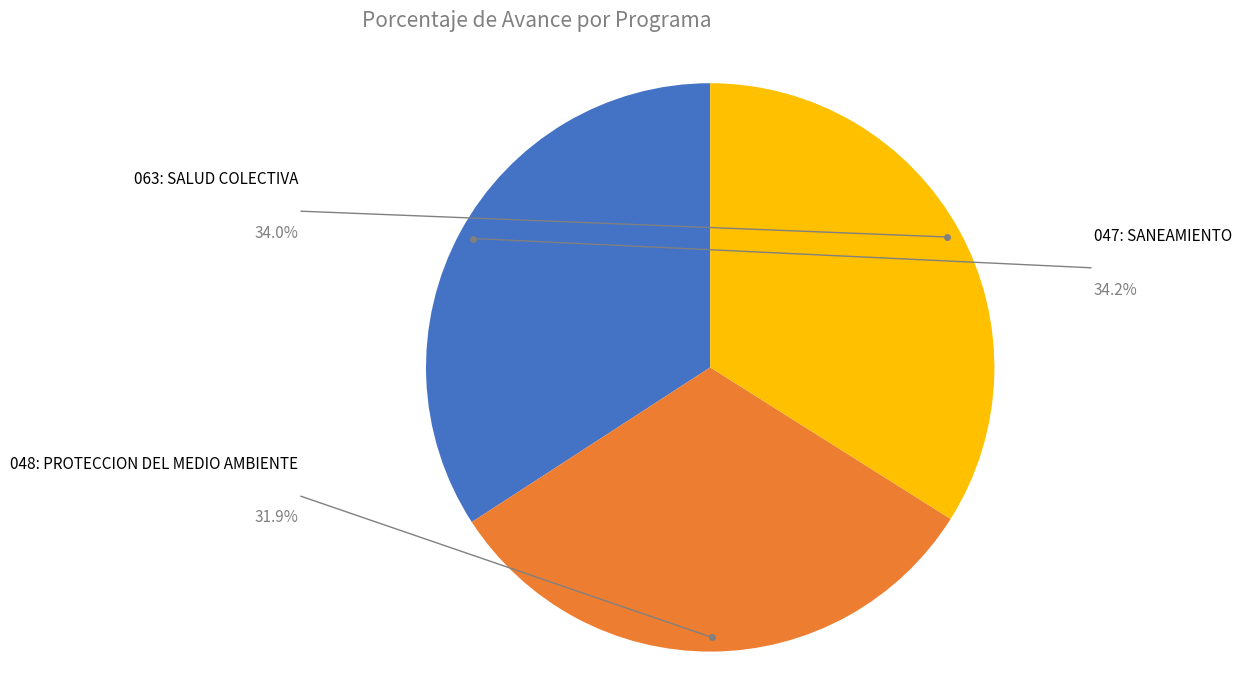

Count the number of slices in the pie.

3